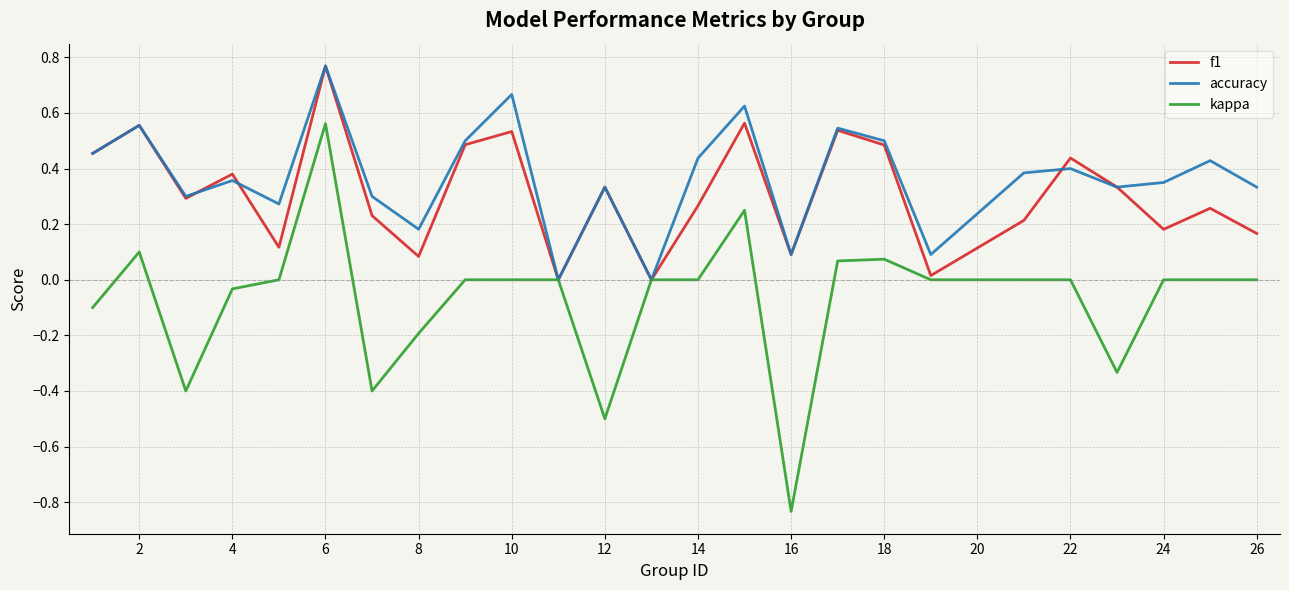

Which series has the widest spread of values?

kappa